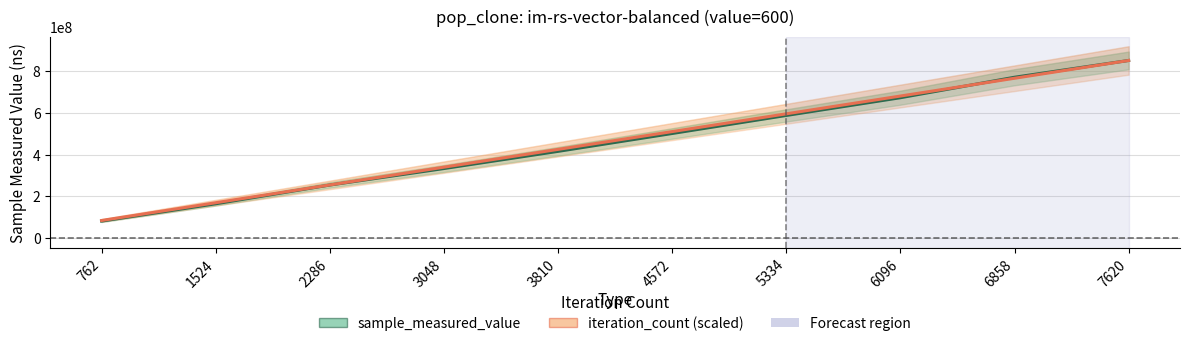

What is the maximum value shown in the chart?

850488222.0